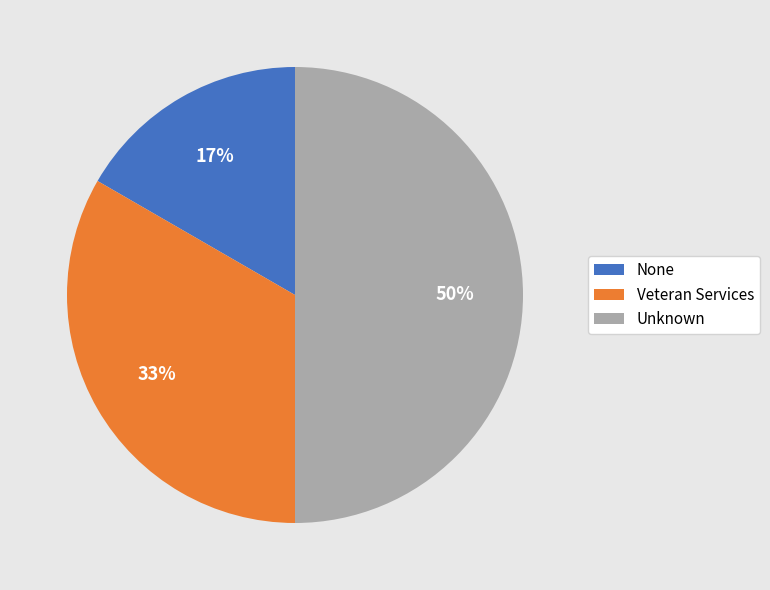

To the nearest percent, what is the combined percentage of None and Unknown?

67%